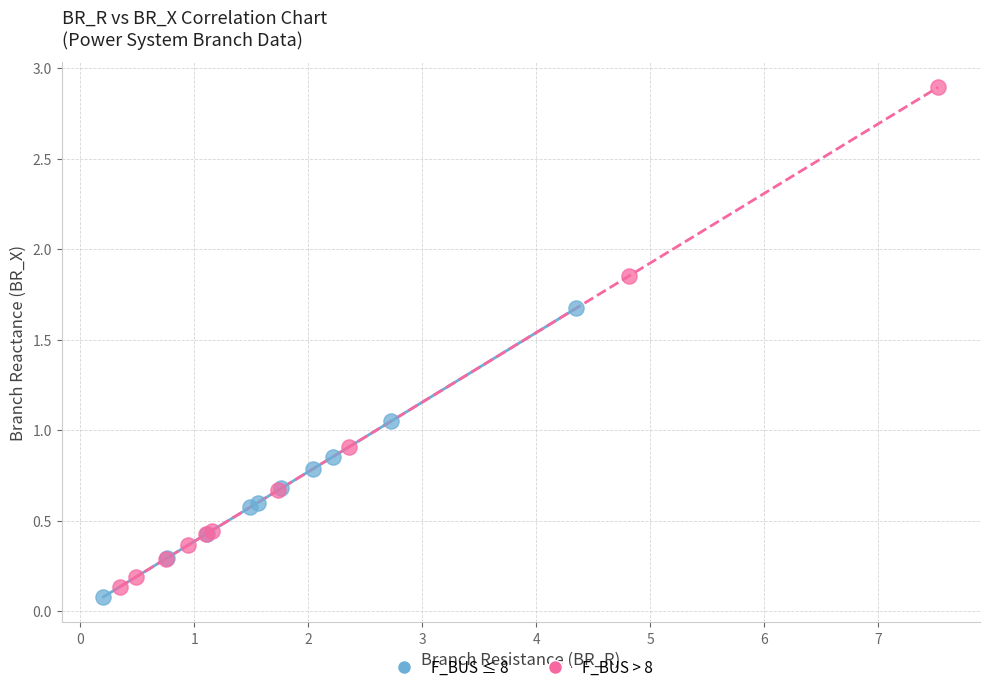

Which series reaches the maximum Y coordinate?

F_BUS > 8